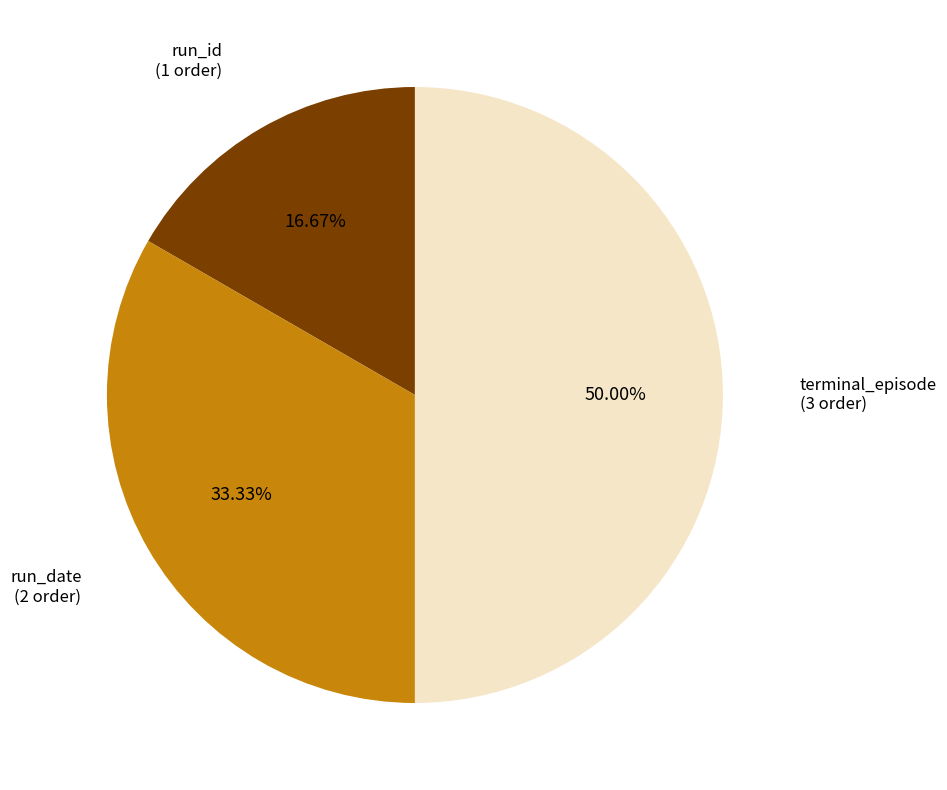

Does run_id account for over 50% of the chart?

No